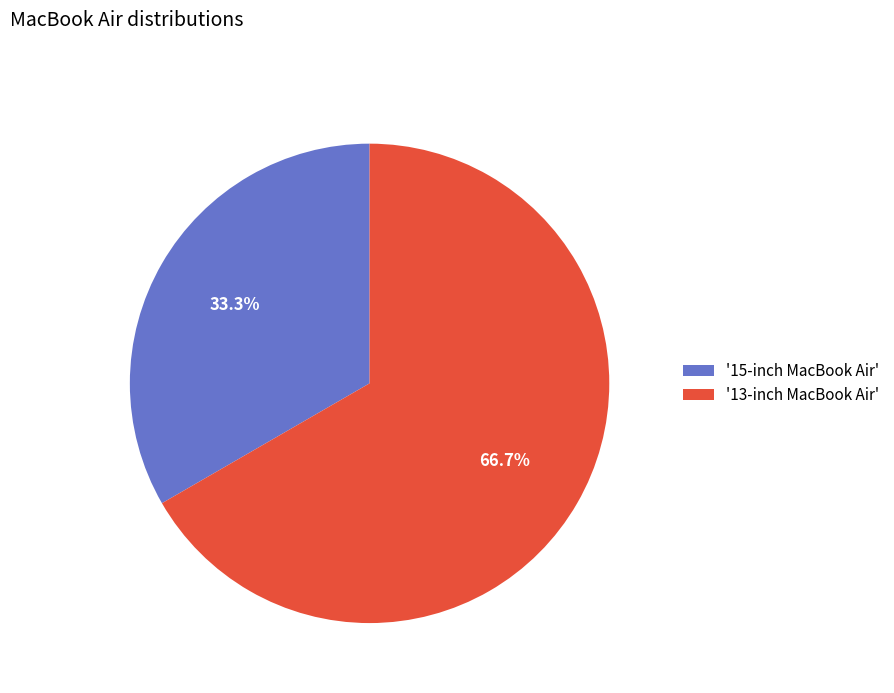

Do '15-inch MacBook Air' and '13-inch MacBook Air' together represent more than half of the pie?

Yes